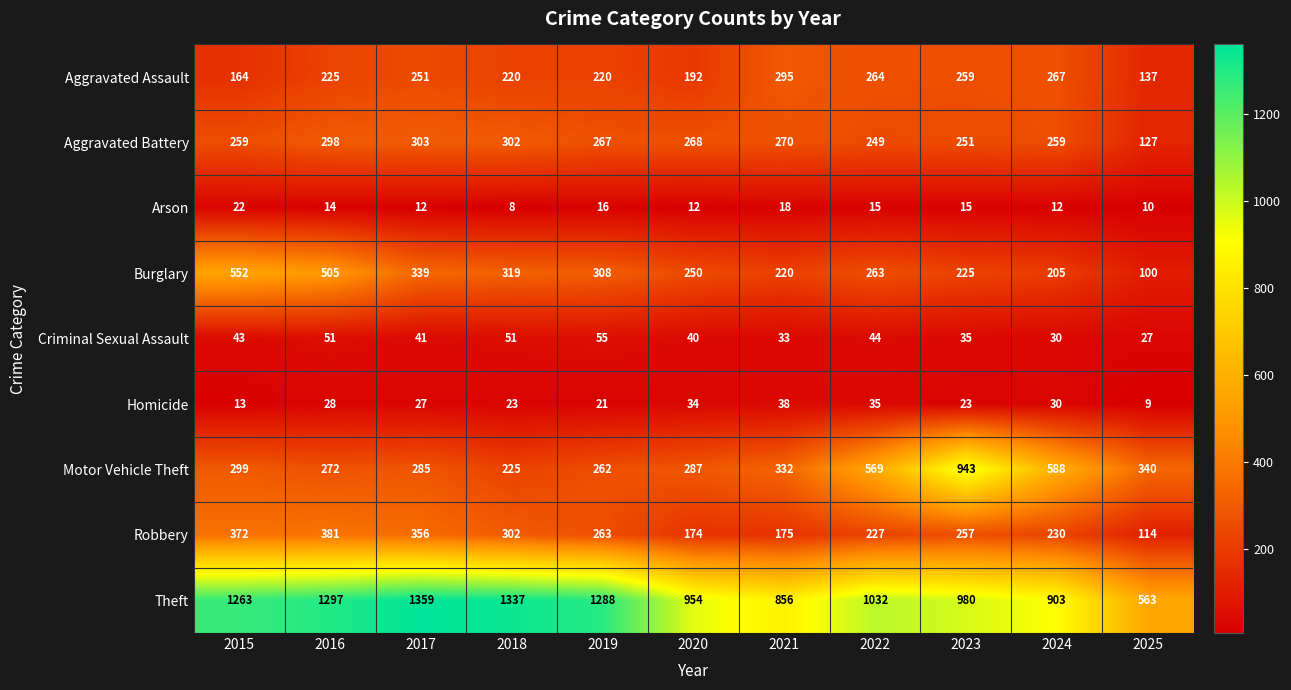

What is the average value of the Criminal Sexual Assault series?

41